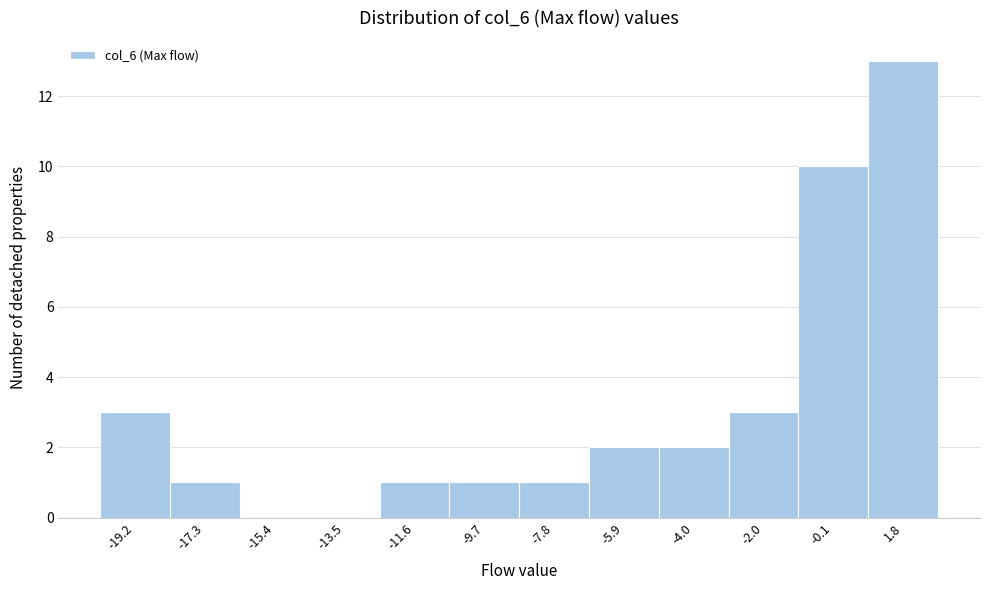

Reading left to right, list every bar in this chart as the range it spans on the x-axis followed by its height. Neither the bar edges nor the heights are printed on the chart, so give them approximately, as read against the axes.

-20.2 to -18.2: 3
-18.2 to -16.4: 1
-16.4 to -14.4: 0
-14.4 to -12.6: 0
-12.6 to -10.6: 1
-10.6 to -8.8: 1
-8.8 to -6.8: 1
-6.8 to -5.0: 2
-5.0 to -3.0: 2
-3.0 to -1.0: 3
-1.0 to 0.8: 10
0.8 to 2.8: 13